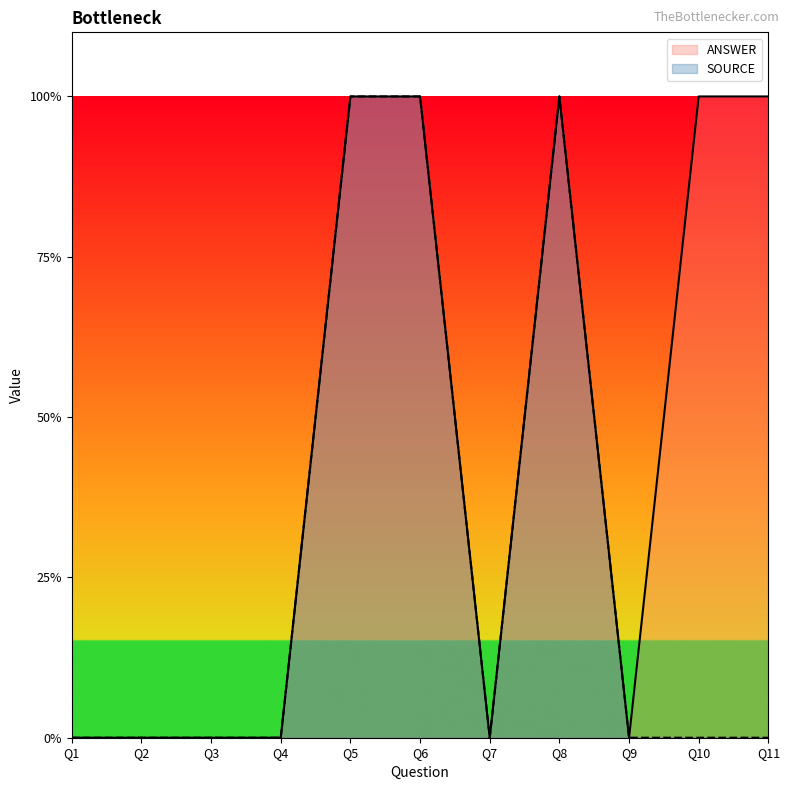

What is the difference between the maximum and minimum values in the ANSWER series?

1